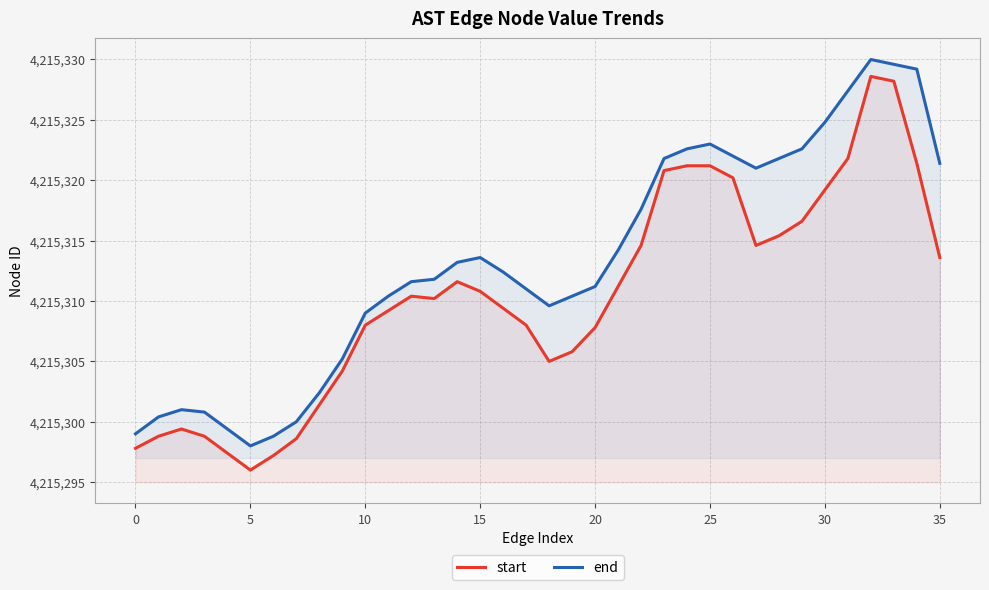

Rank the series by their average value, from lowest to highest.

start, end